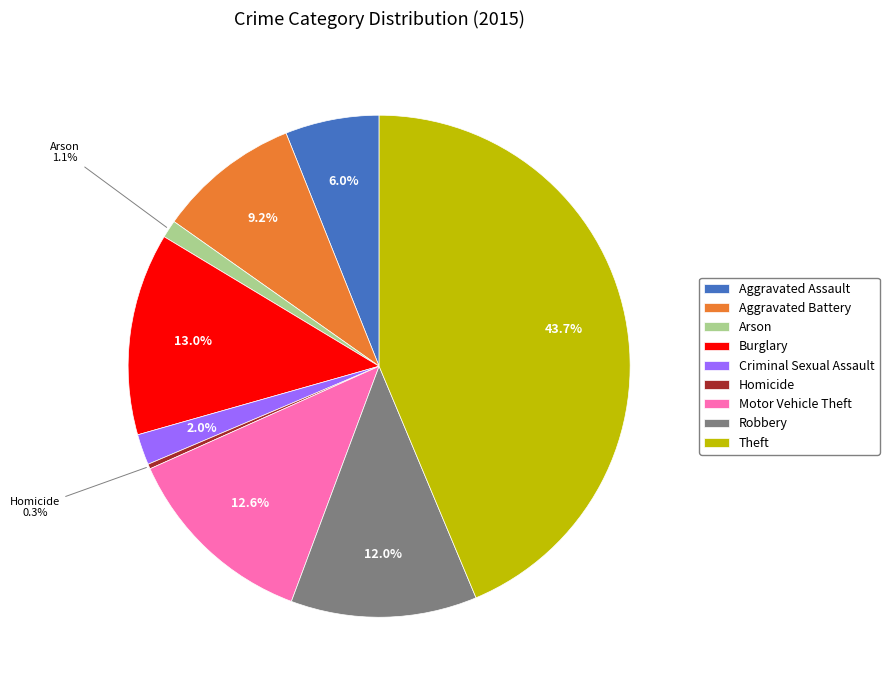

To the nearest percent, what is the difference between the largest and smallest slice percentages?

43%